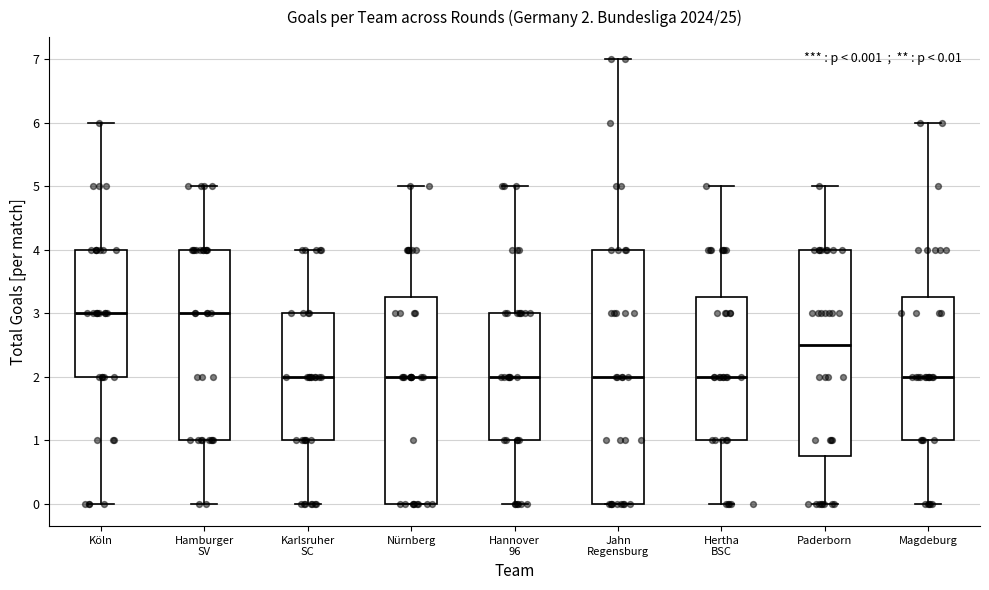

Which box is the tallest, from its lower edge to its upper edge?

Jahn Regensburg